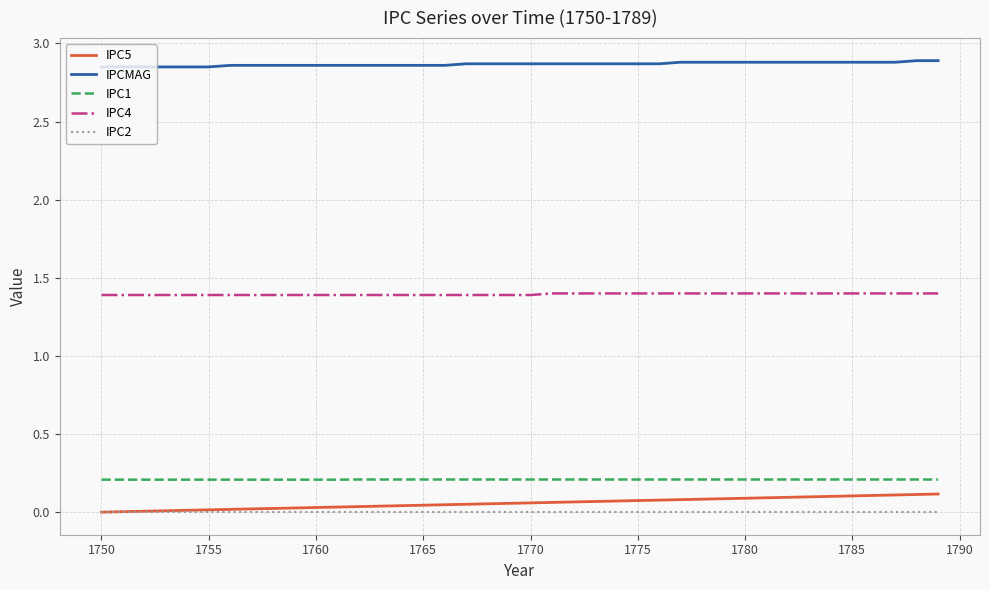

Does the chart display data point markers on the line(s)?

No